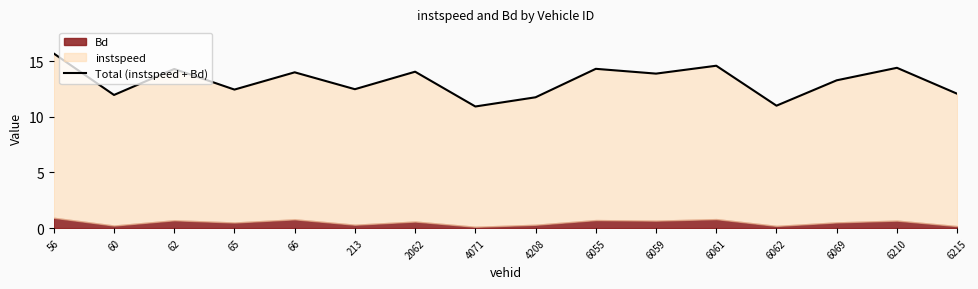

Reading left to right, transcribe all the data shown in this chart.

15.7	12.0	14.3	12.4	14.0	12.5	14.0	10.9	11.7	14.3	13.9	14.6	11.0	13.3	14.4	12.1